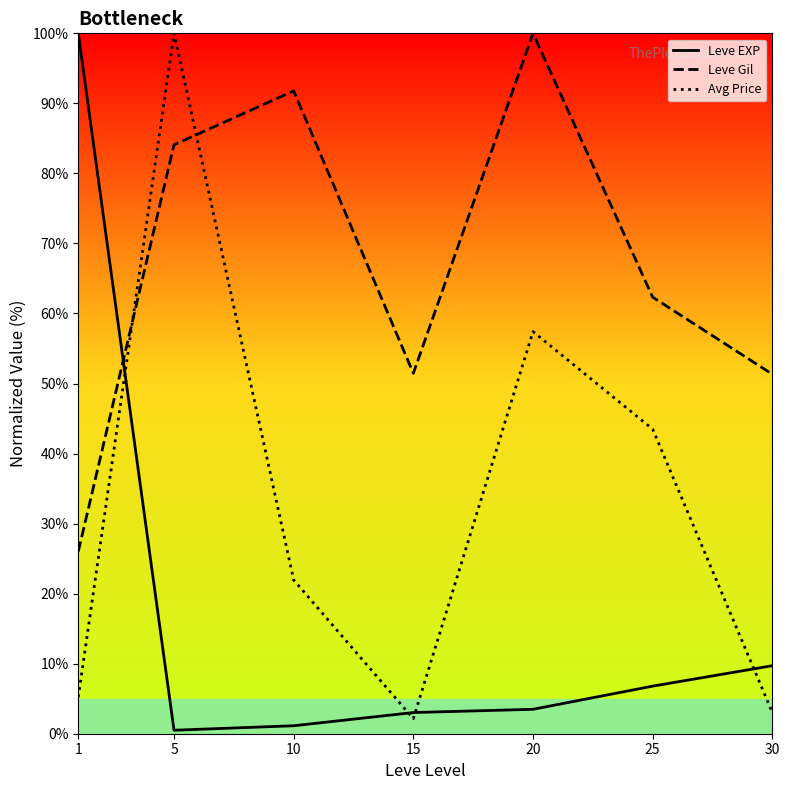

How many values in the Avg Price series are below 21?

3